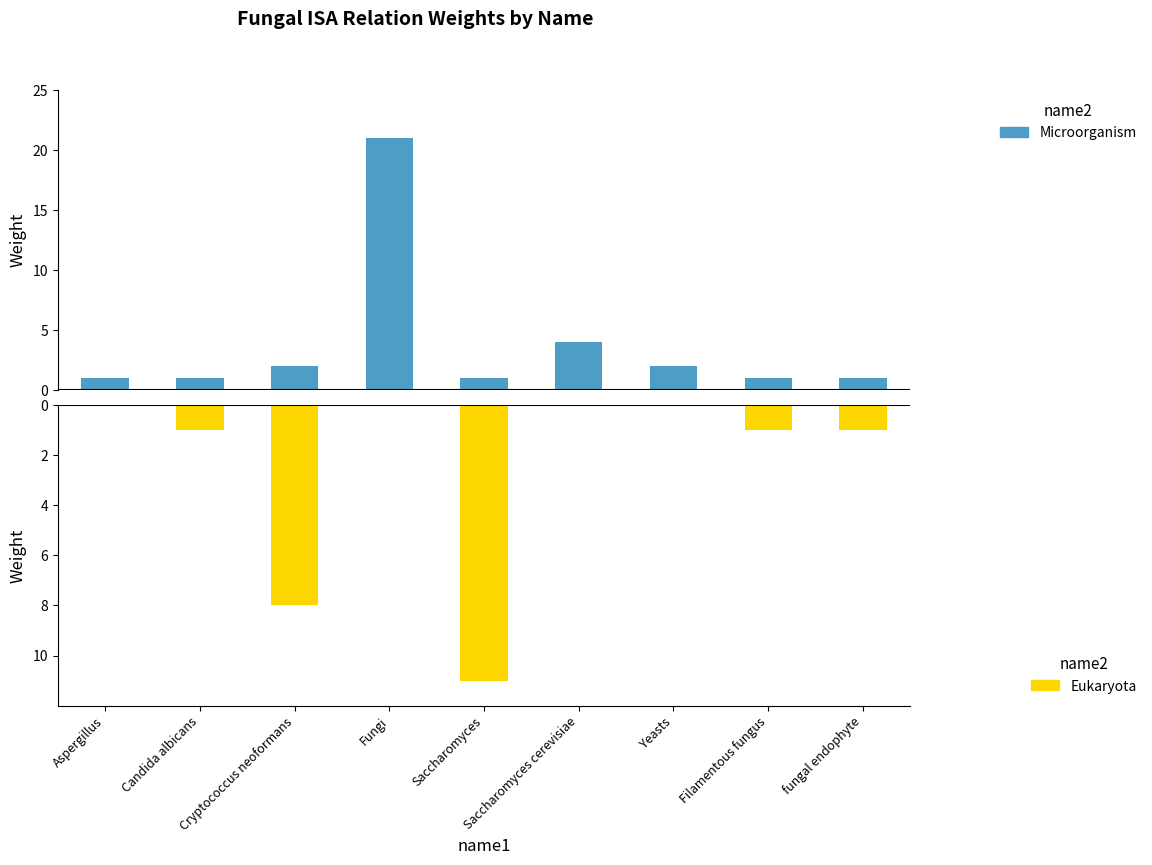

Are the bars horizontal?

No